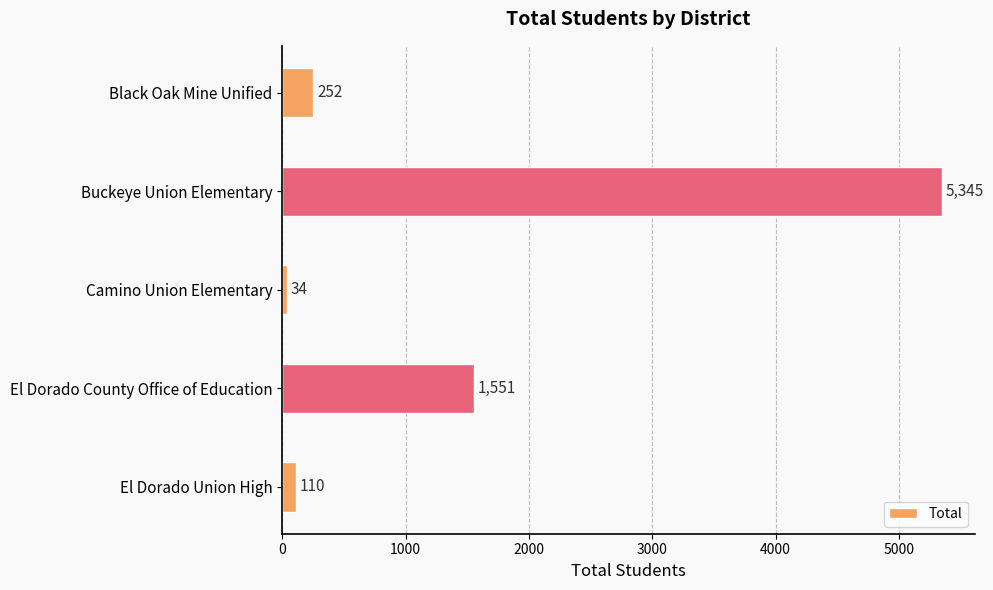

Which has a higher value, Buckeye Union Elementary or El Dorado County Office of Education?

Buckeye Union Elementary